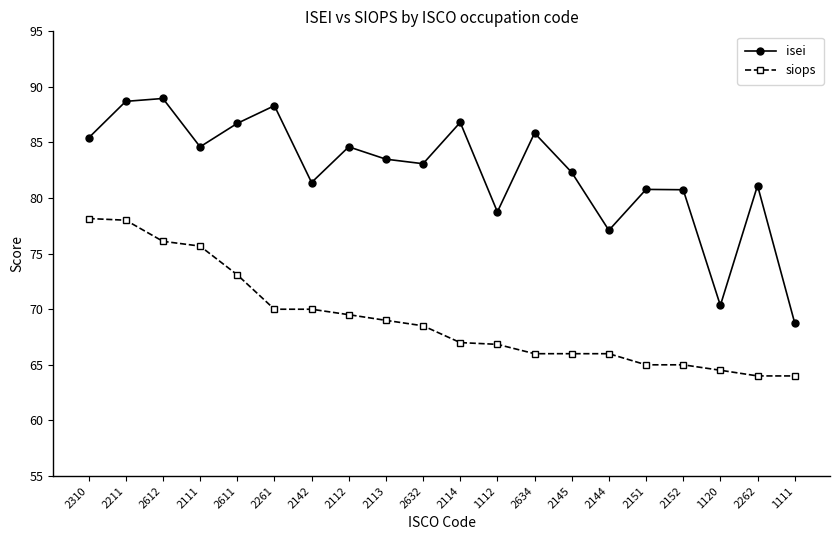

True or false: siops and isei cross at least once.

False